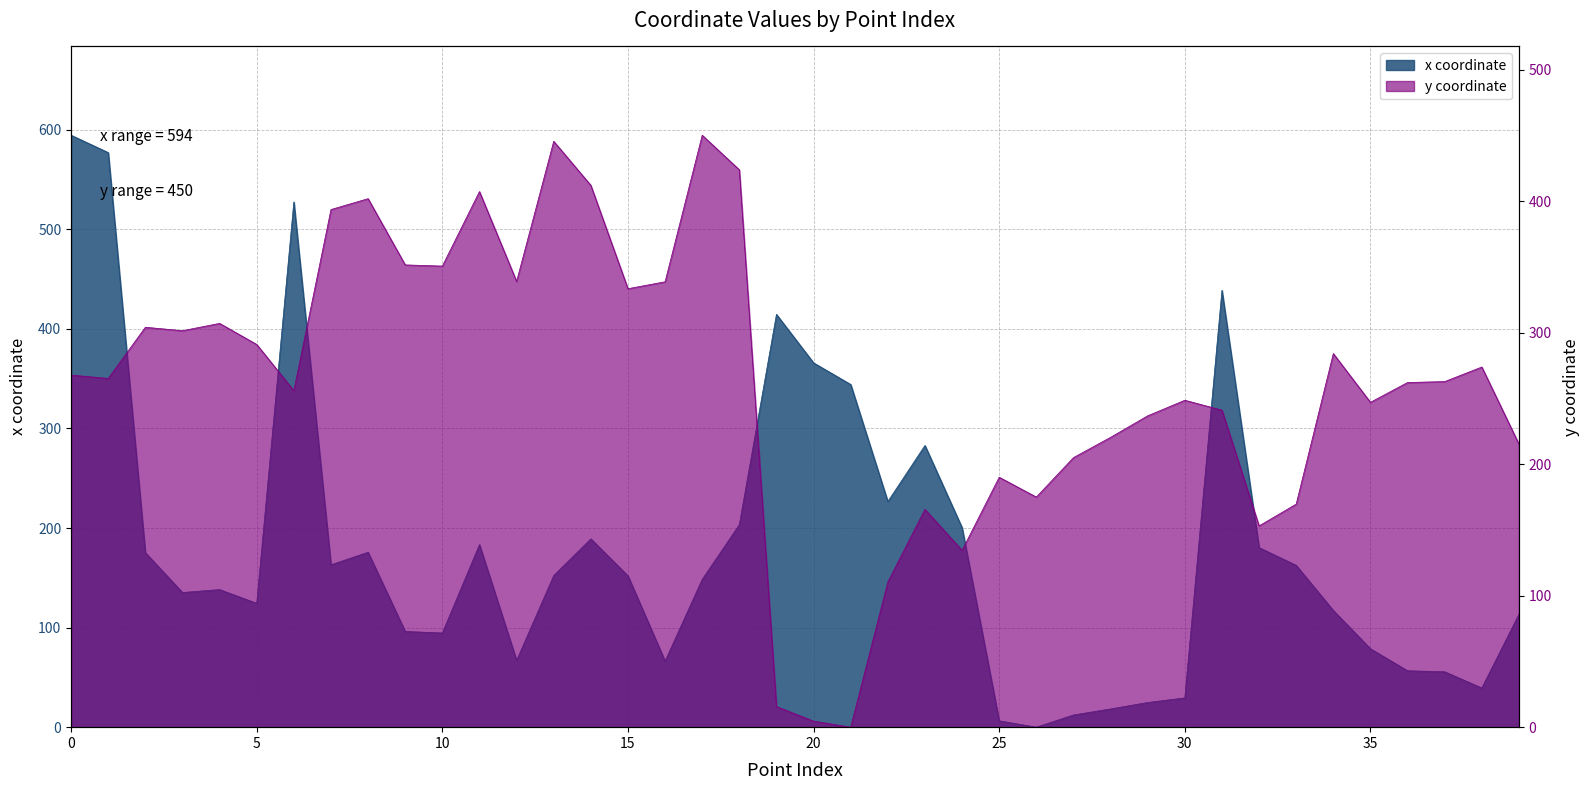

True or false: y has a value of 448.1 at 16.

False